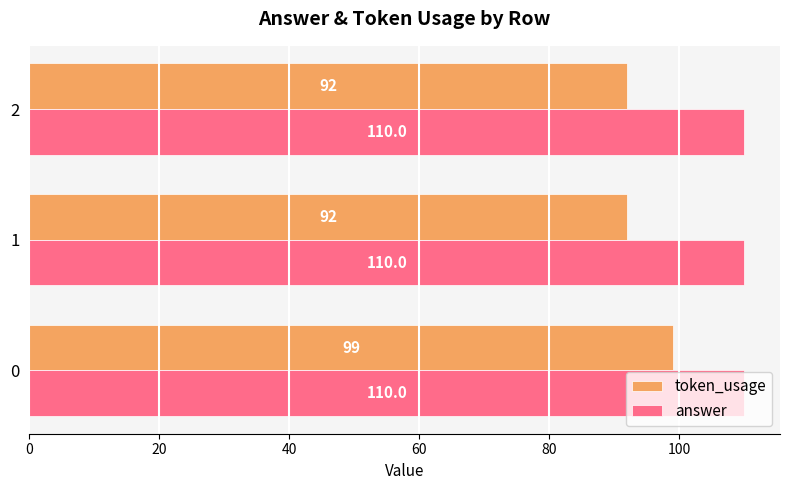

How many data points does each series have?

3